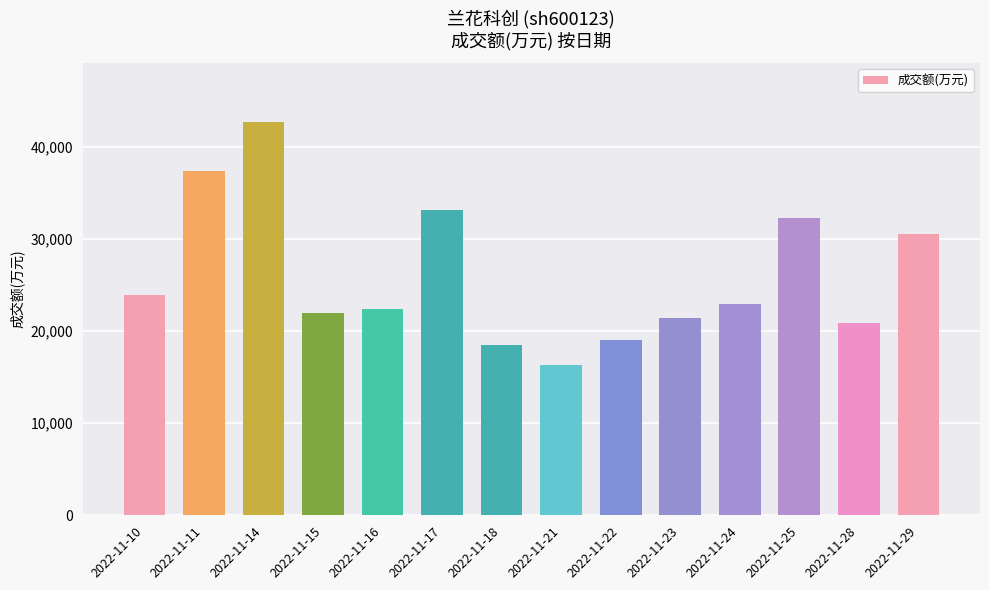

The chart shows a value of 51138 at 2022-11-17. True or false?

False